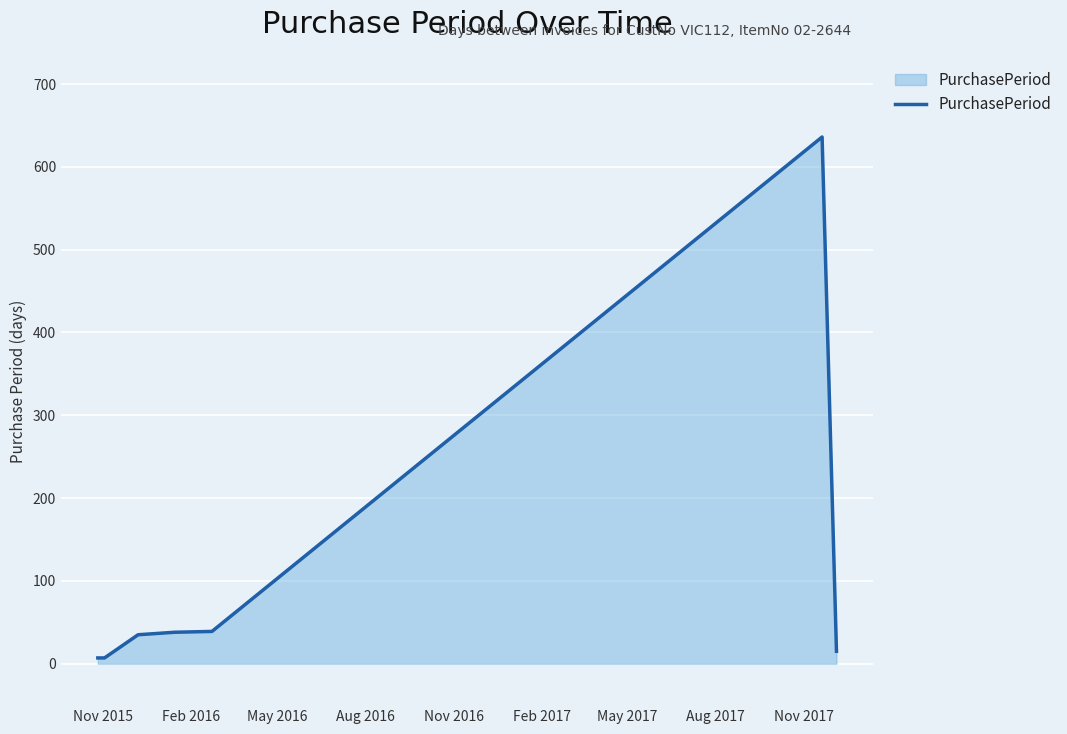

True or false: the data has more than 0 interior local peaks.

True